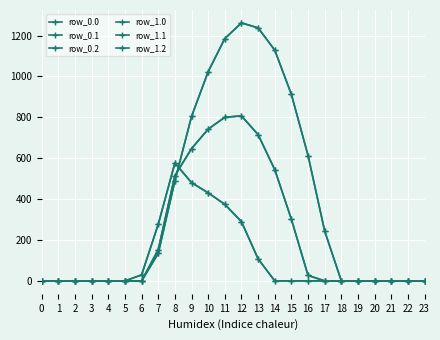

Is this an area chart (filled region under the line)?

No